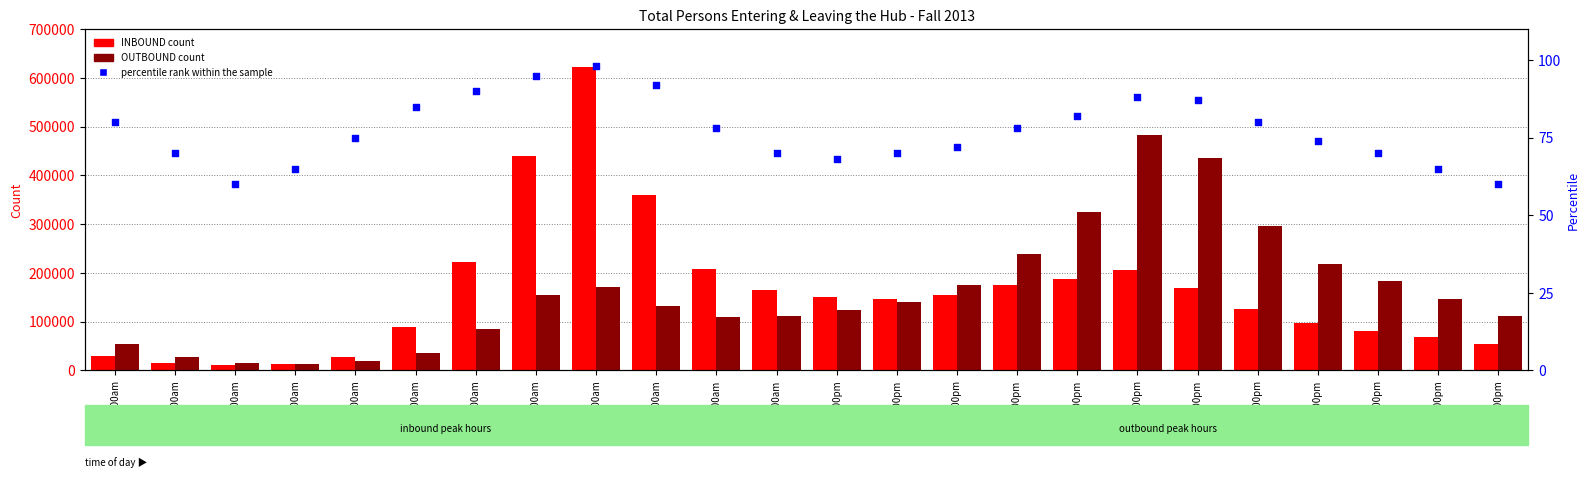

What are all the series names shown in the legend?

INBOUND count, OUTBOUND count, percentile rank within the sample